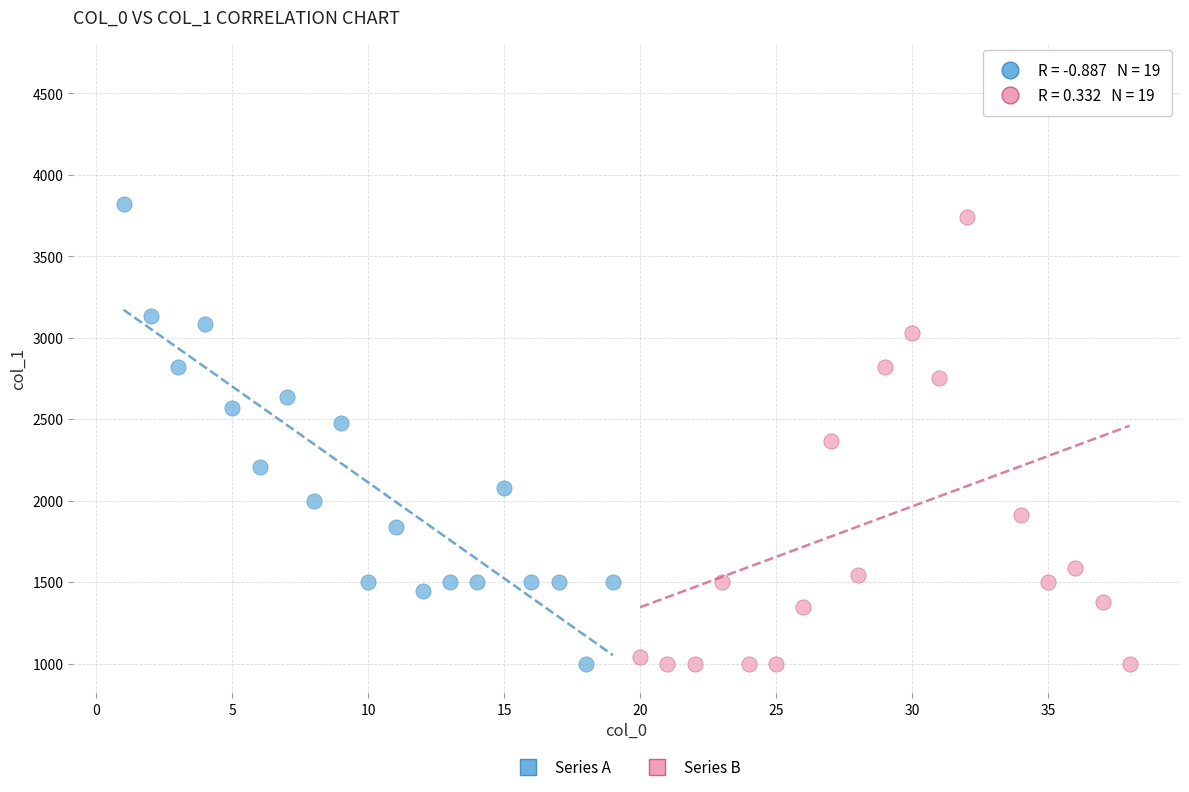

Which series contains the highest Y value?

Series B